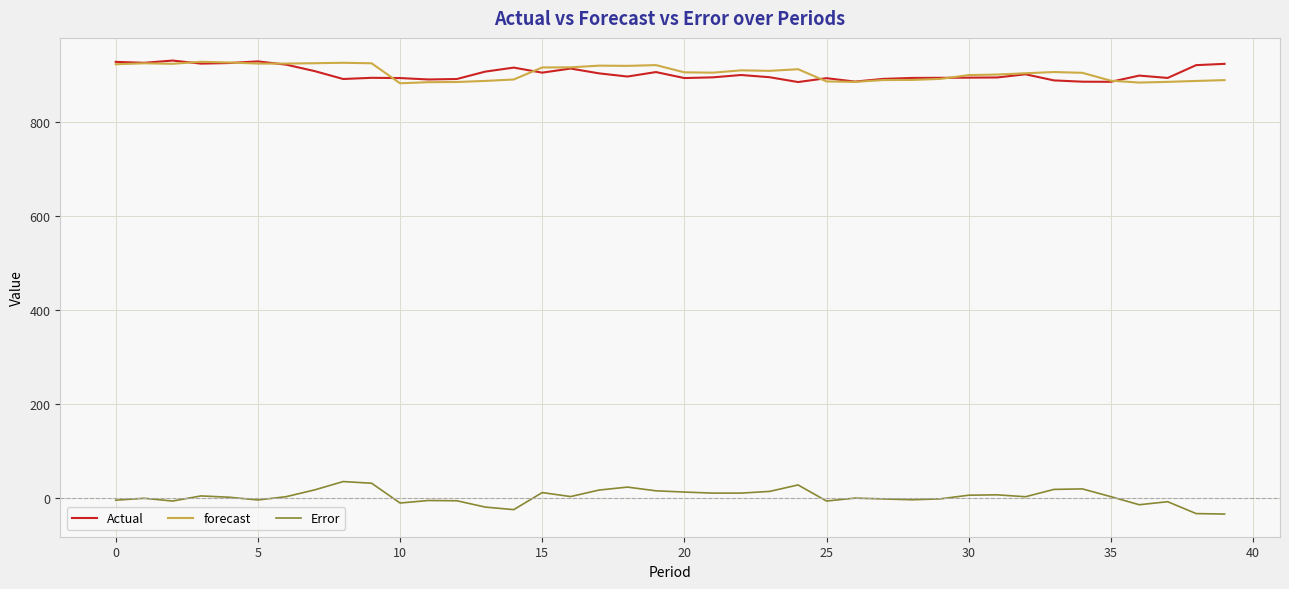

What is the lowest value of the forecast series?

882.6